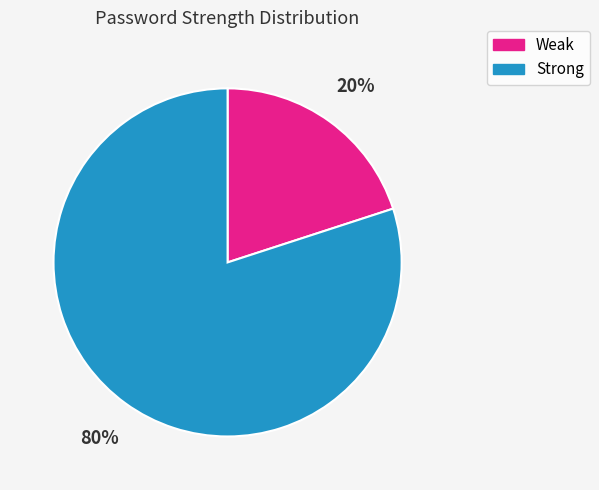

To the nearest percent, what is the average slice percentage?

50%